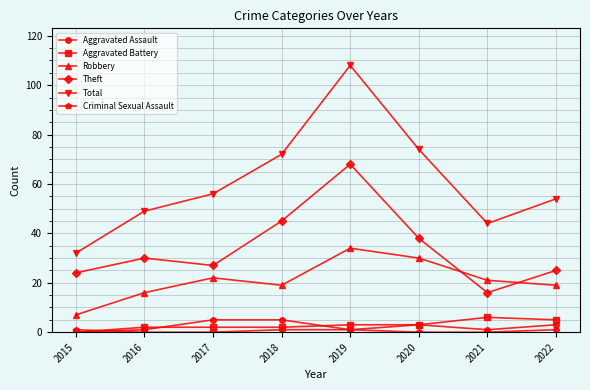

Is it true that Robbery equals 19 at 2018?

True